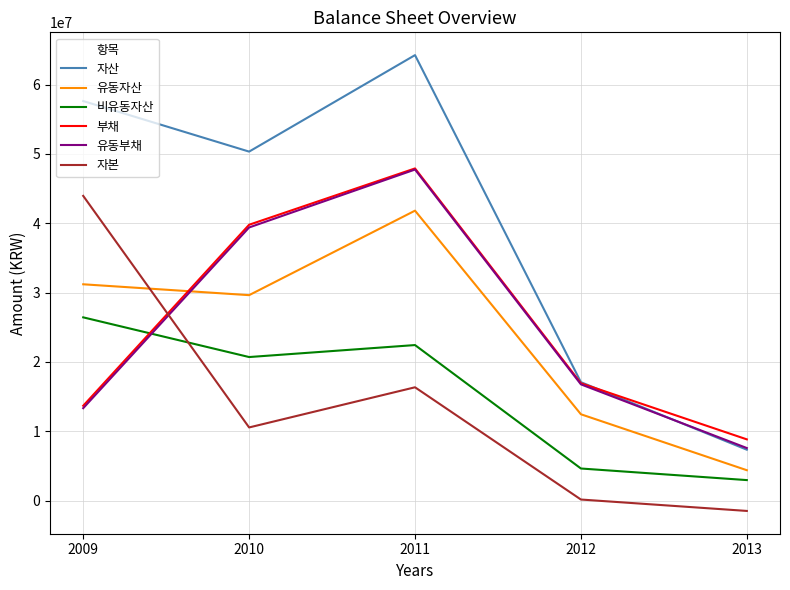

Reading left to right, what are all the values shown in this chart?

자산: 2009=57632046	2010=50338971	2011=64255741	2012=17080648	2013=7341269
유동자산: 2009=31201033	2010=29632981	2011=41821317	2012=12452047	2013=4383877
비유동자산: 2009=26431014	2010=20705990	2011=22434424	2012=4628601	2013=2957393
부채: 2009=13678765	2010=39787965	2011=47911740	2012=16926651	2013=8832162
유동부채: 2009=13329627	2010=39396790	2011=47751740	2012=16766651	2013=7580651
자본: 2009=43953282	2010=10551005	2011=16344002	2012=153998	2013=-1490893